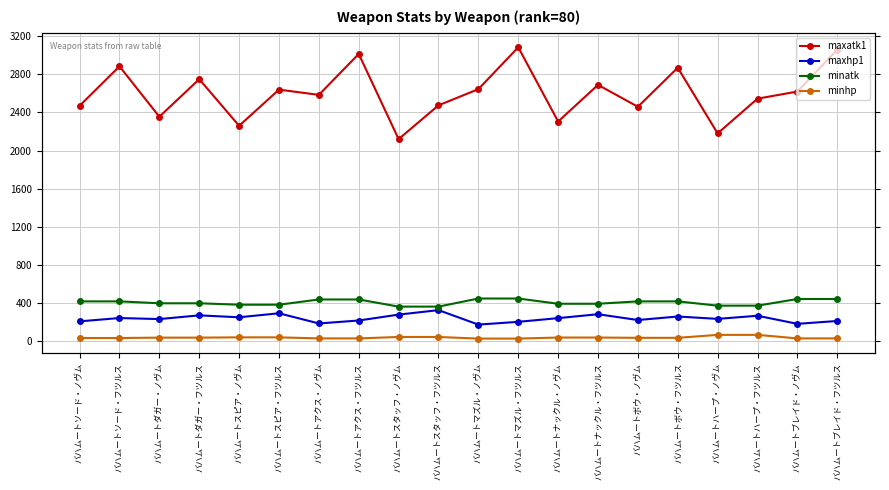

What is the difference between the maximum and minimum values in the minatk series?

85